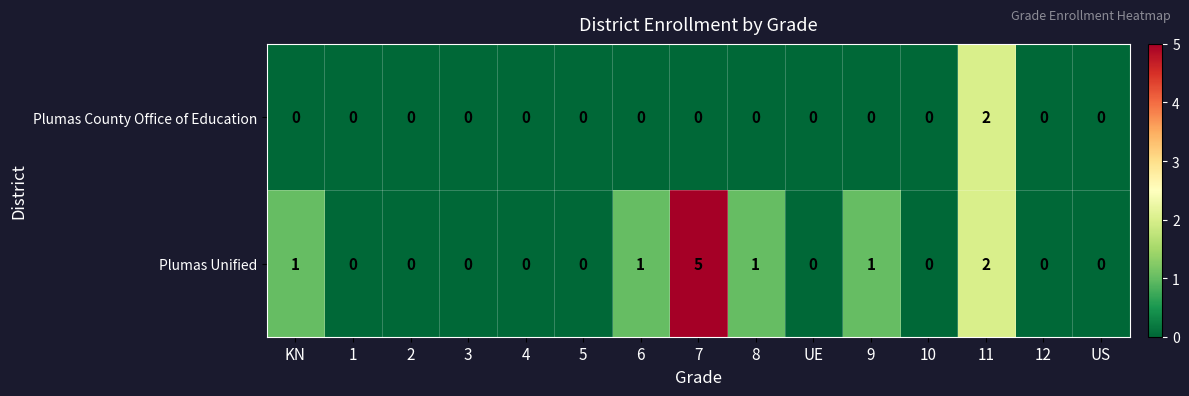

At which label does Plumas Unified reach its peak?

7